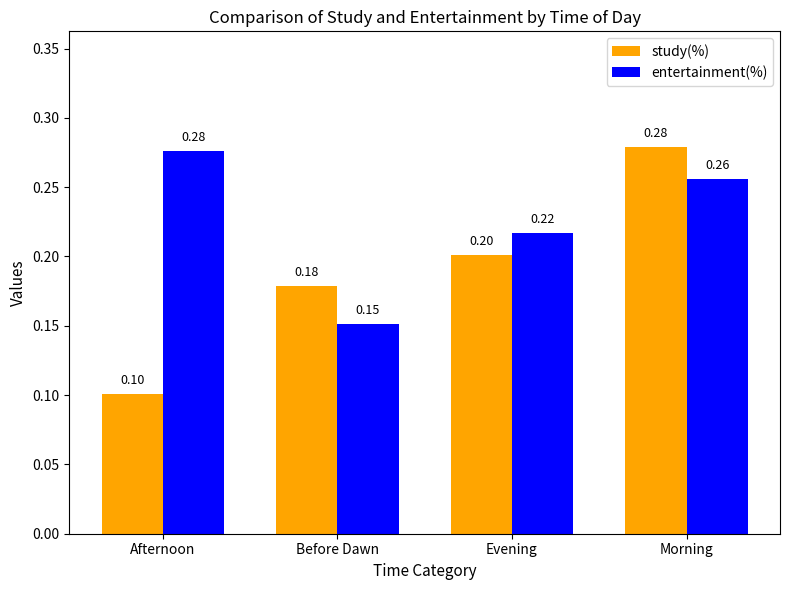

Rank the series by their average value, from highest to lowest.

entertainment(%), study(%)